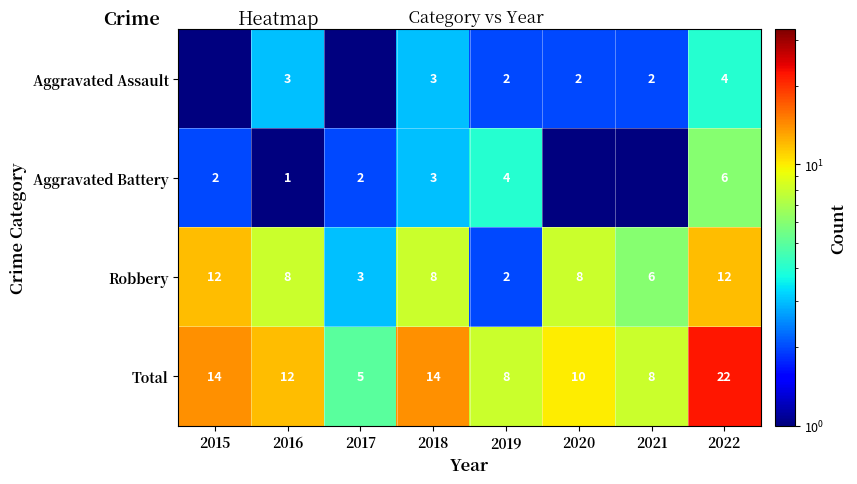

What is the difference between the second highest and second lowest values in the Robbery series?

9.0